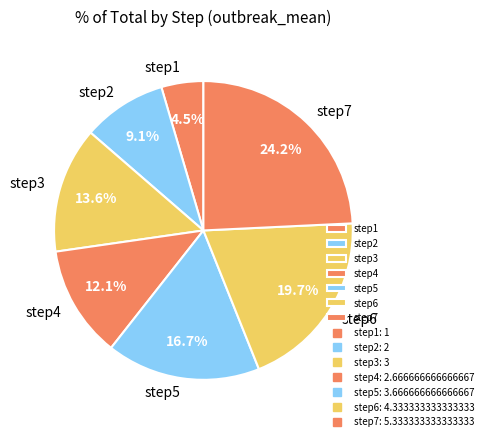

How many segments does this pie chart have?

7